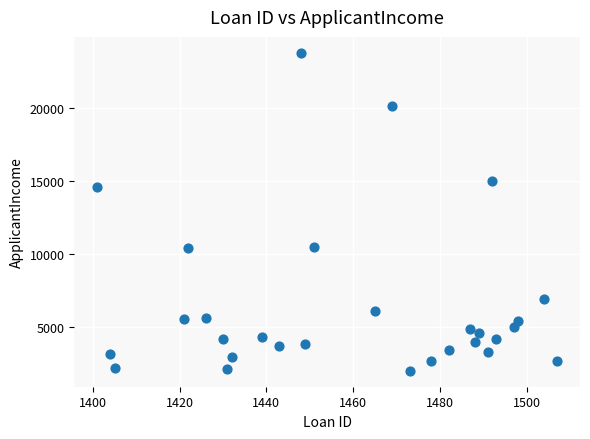

What is the range of X values (max minus min)?

106